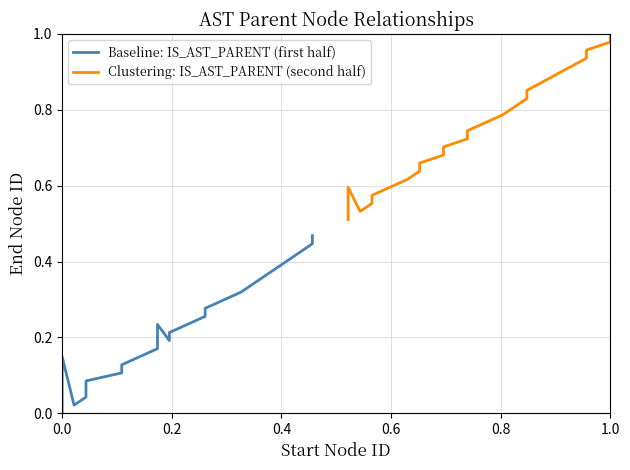

What position from the left is 0.0?

1